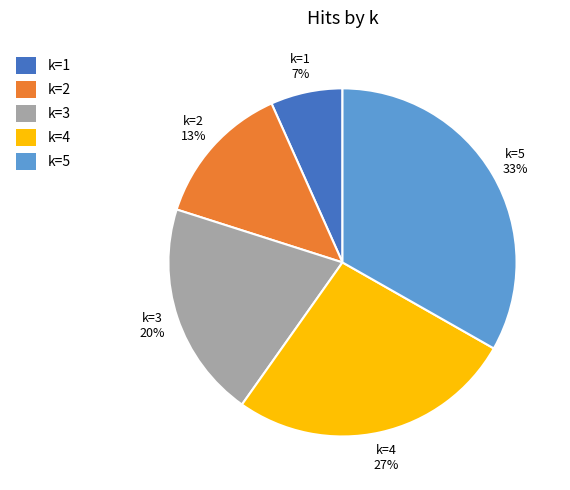

Which category has the smallest portion of the pie?

k=1